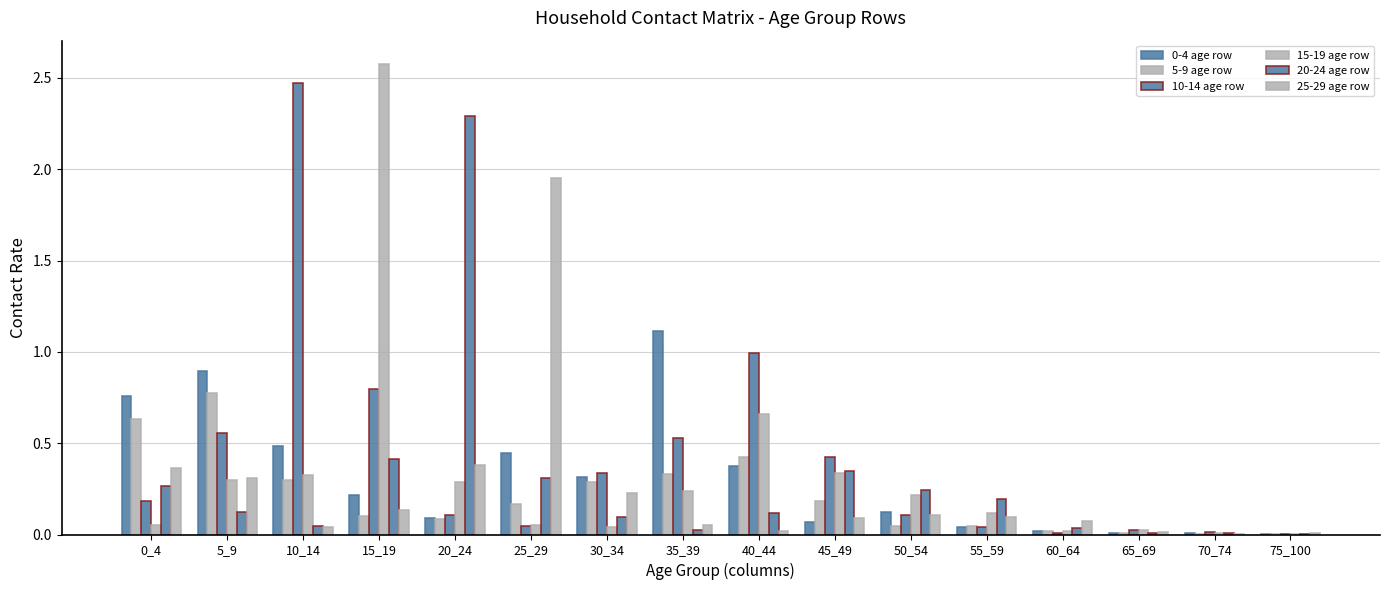

What is the value of the 0-4 age row bar at the 1st from the left?

0.8